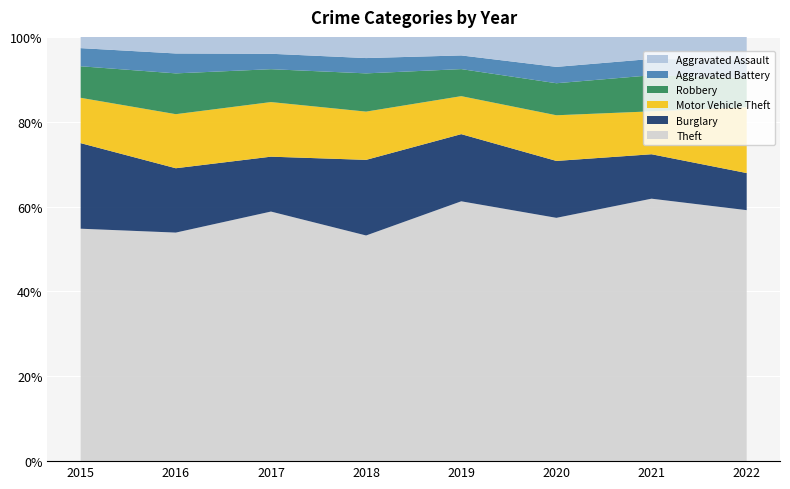

Reading left to right, extract all data points from this chart.

Theft: 641	689	873	767	855	714	691	717
Burglary: 236	194	192	257	221	167	117	106
Motor Vehicle Theft: 125	163	191	164	125	134	113	188
Robbery: 87	123	115	130	89	94	95	83
Aggravated Battery: 50	60	54	52	45	48	43	52
Aggravated Assault: 31	50	59	72	61	88	58	66